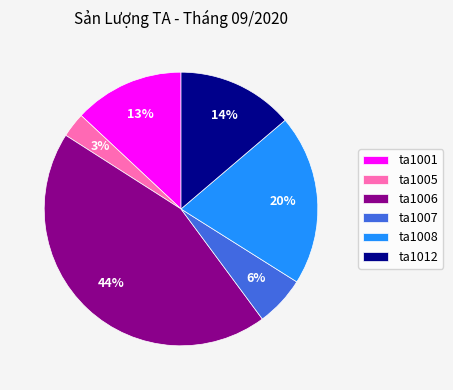

What percentage is the ta1012 slice, to the nearest percent?

14%